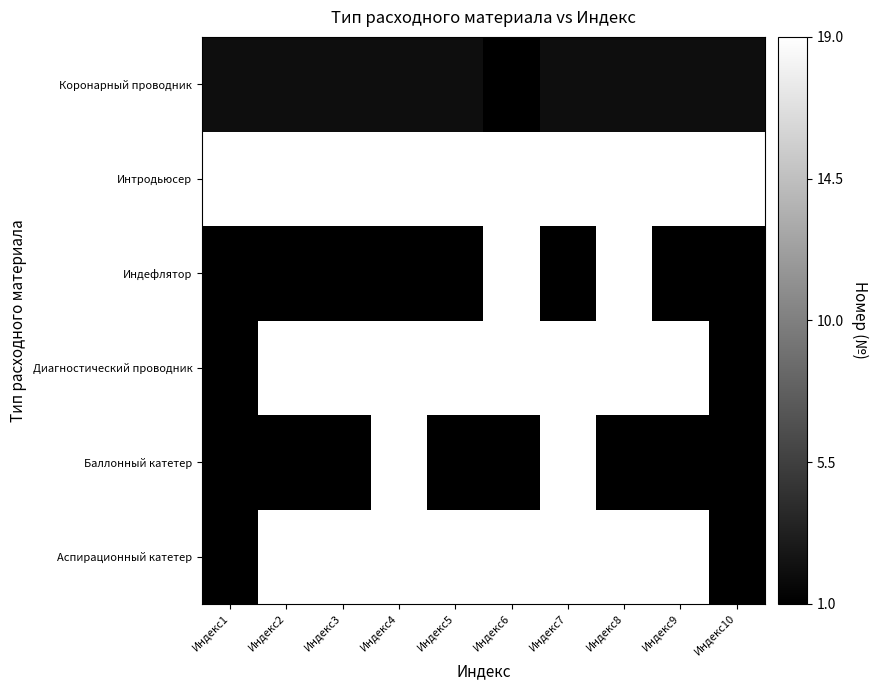

What is the spread (max minus min) of values at Индекс1?

1.0